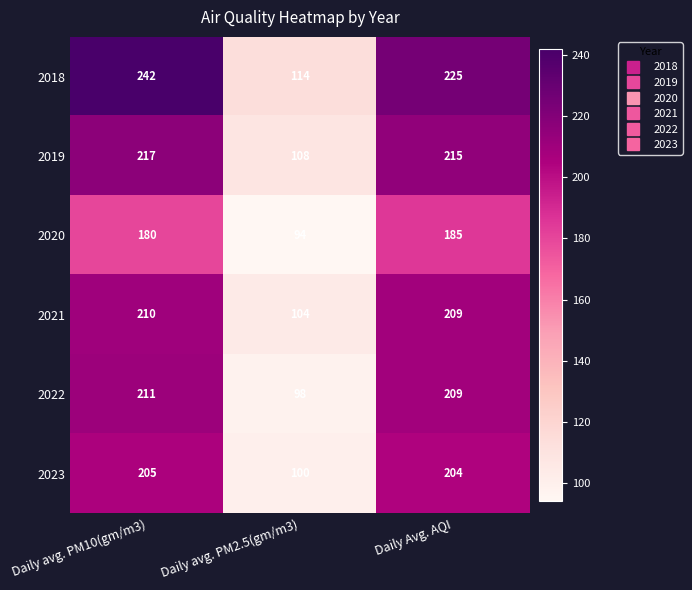

Is it true that 2021 equals 104 at Daily avg. PM2.5(gm/m3)?

True